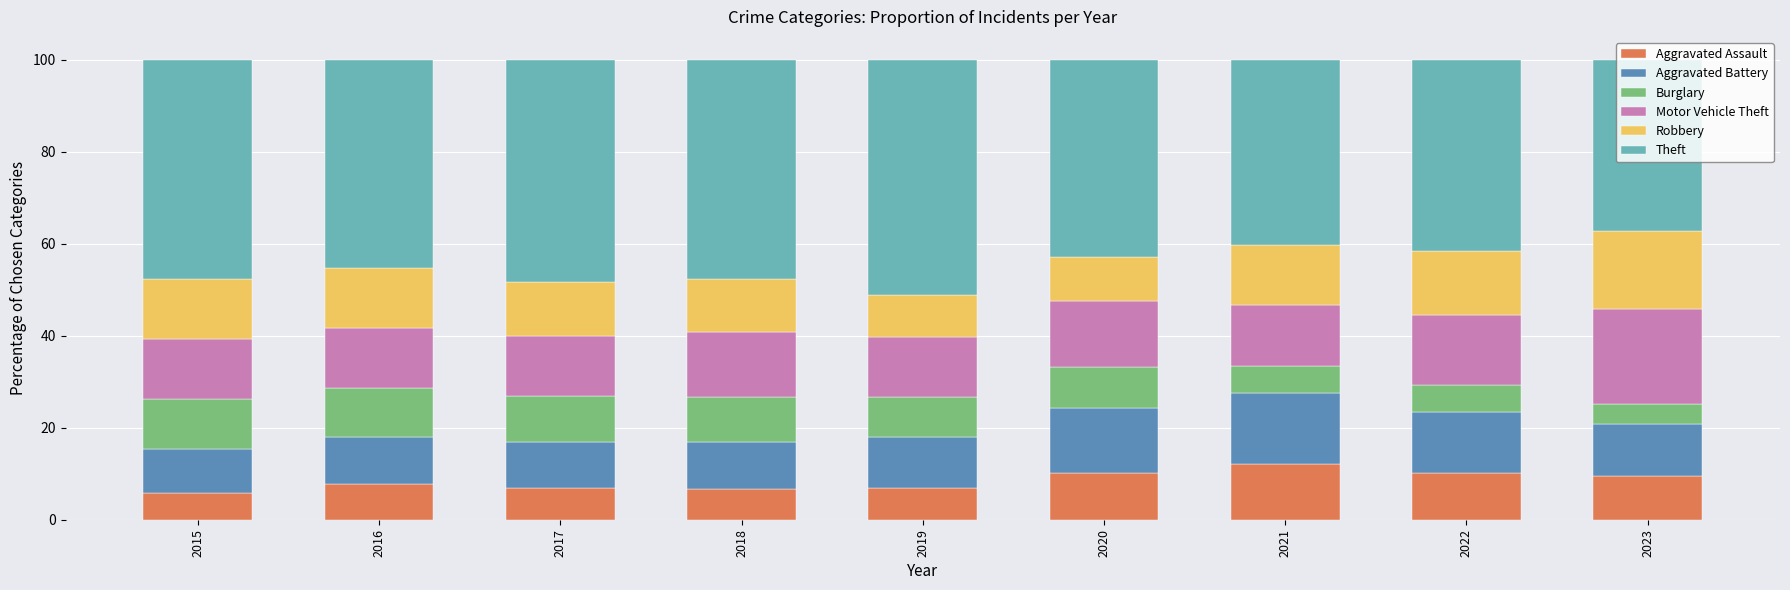

True or false: Aggravated Assault has a value of 10.2 at 2022.

True